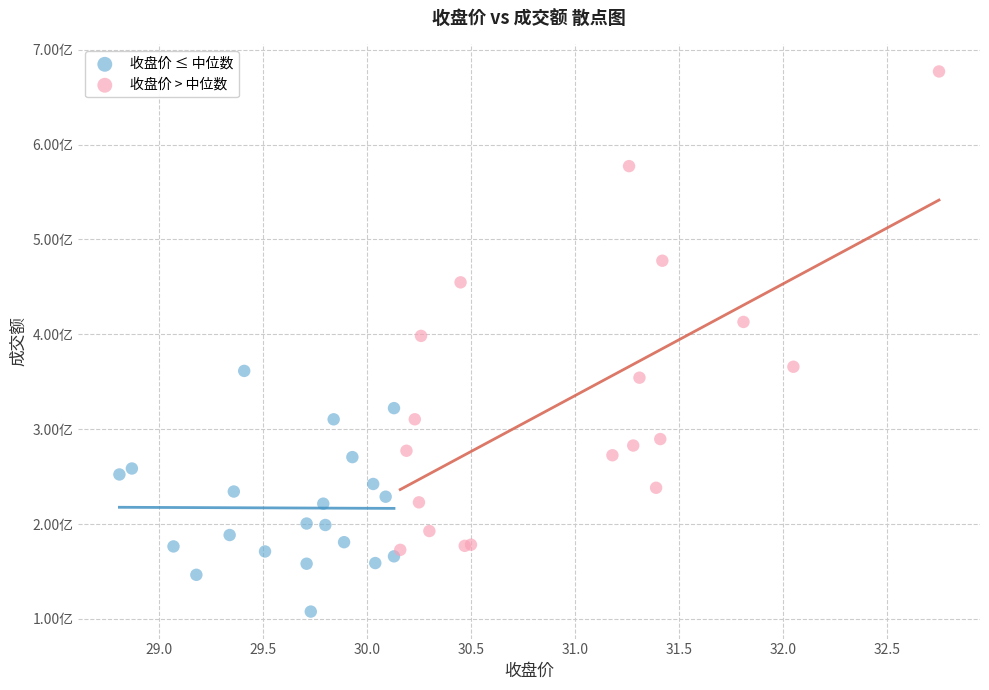

Which series reaches the minimum Y coordinate?

收盘价 ≤ 中位数